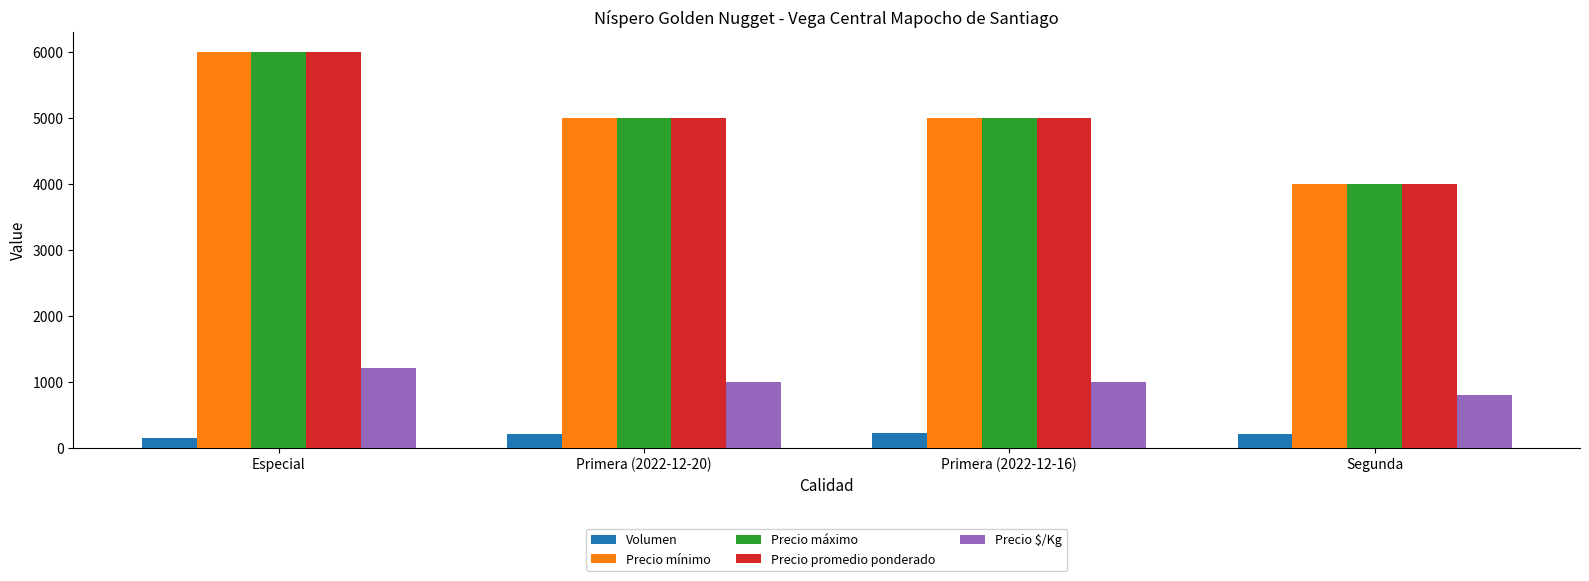

What is the label of the 2nd bar from the right?

Primera (2022-12-16)